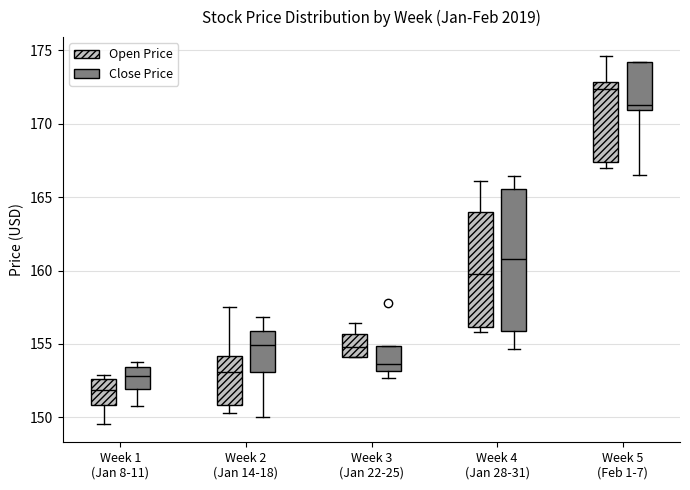

Reading left to right, transcribe this box plot: for each box, give where its median line is, the range the box spans, and where its two whiskers end, as read against the y-axis. The values are not printed on the chart, so give them approximately, as read against the axis.

Week 1 (Jan 8-11) (Open Price): median 152.0, box 151.0 to 152.5, whiskers 149.5 to 153.0
Week 1 (Jan 8-11) (Close Price): median 153.0, box 152.0 to 153.5, whiskers 151.0 to 154.0
Week 2 (Jan 14-18) (Open Price): median 153.0, box 151.0 to 154.0, whiskers 150.5 to 157.5
Week 2 (Jan 14-18) (Close Price): median 155.0, box 153.0 to 156.0, whiskers 150.0 to 157.0
Week 3 (Jan 22-25) (Open Price): median 155.0, box 154.0 to 155.5, whiskers 154.0 to 156.5
Week 3 (Jan 22-25) (Close Price): median 153.5, box 153.0 to 155.0, whiskers 152.5 to 155.0
Week 4 (Jan 28-31) (Open Price): median 160.0, box 156.0 to 164.0, whiskers 156.0 (just below the box's lower edge) to 166.0
Week 4 (Jan 28-31) (Close Price): median 161.0, box 156.0 to 165.5, whiskers 154.5 to 166.5
Week 5 (Feb 1-7) (Open Price): median 172.5, box 167.5 to 173.0, whiskers 167.0 to 174.5
Week 5 (Feb 1-7) (Close Price): median 171.5, box 171.0 to 174.0, whiskers 166.5 to 174.0